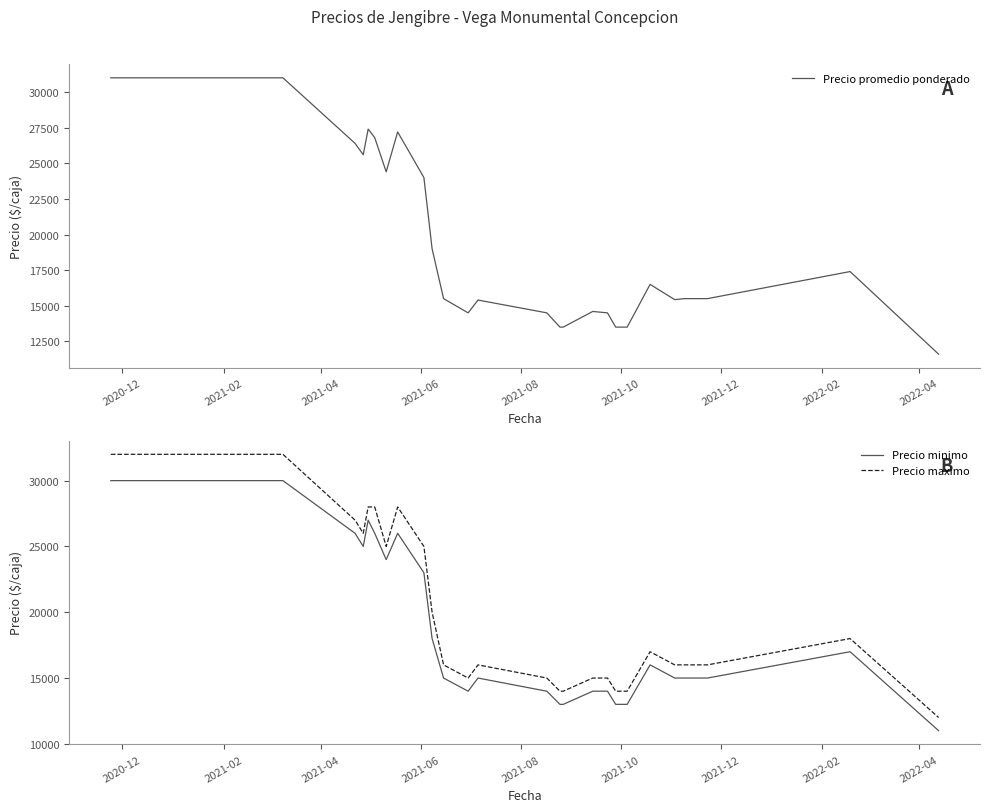

What is the lowest value of the Precio promedio ponderado series?

11600